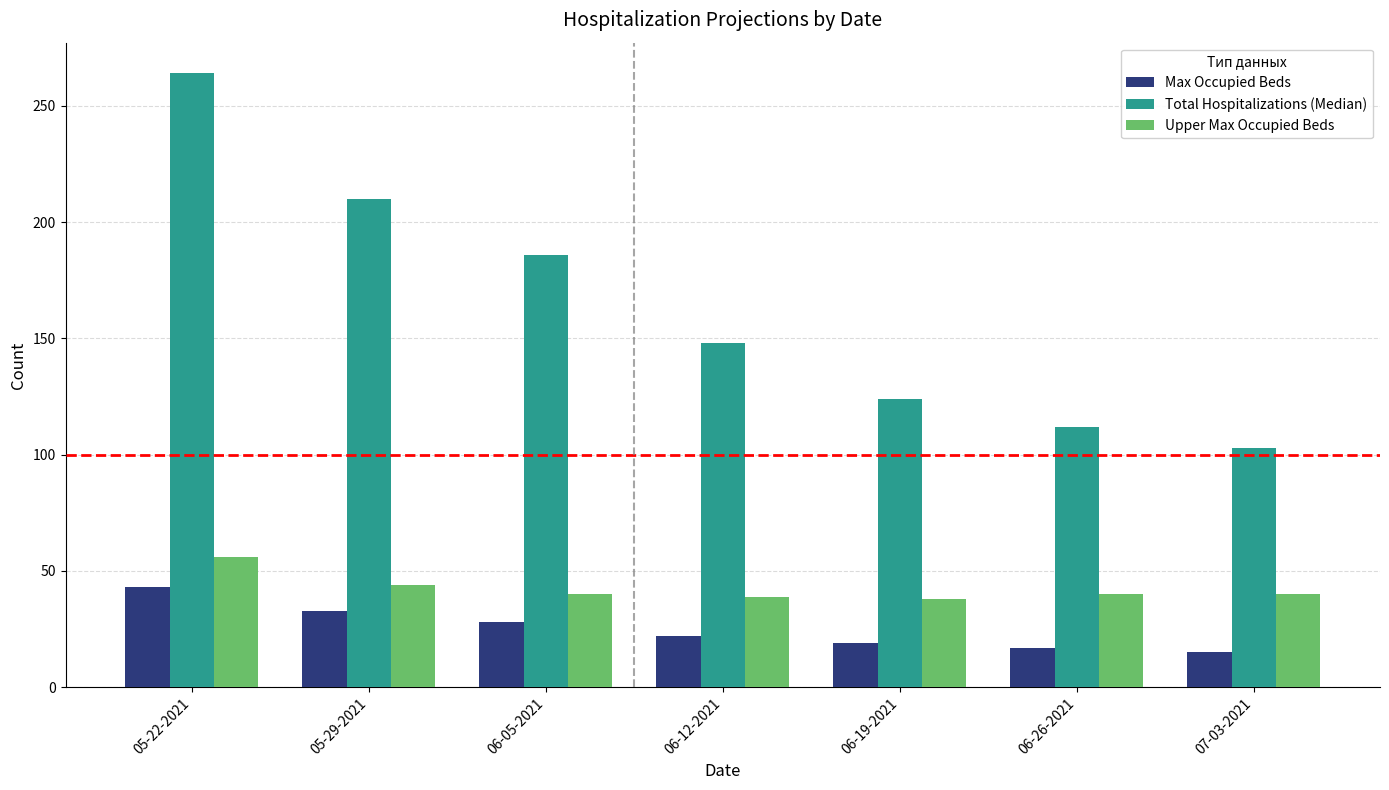

Is the value of Upper Max Occupied Beds at 05-29-2021 greater than the value of Max Occupied Beds at 07-03-2021?

Yes